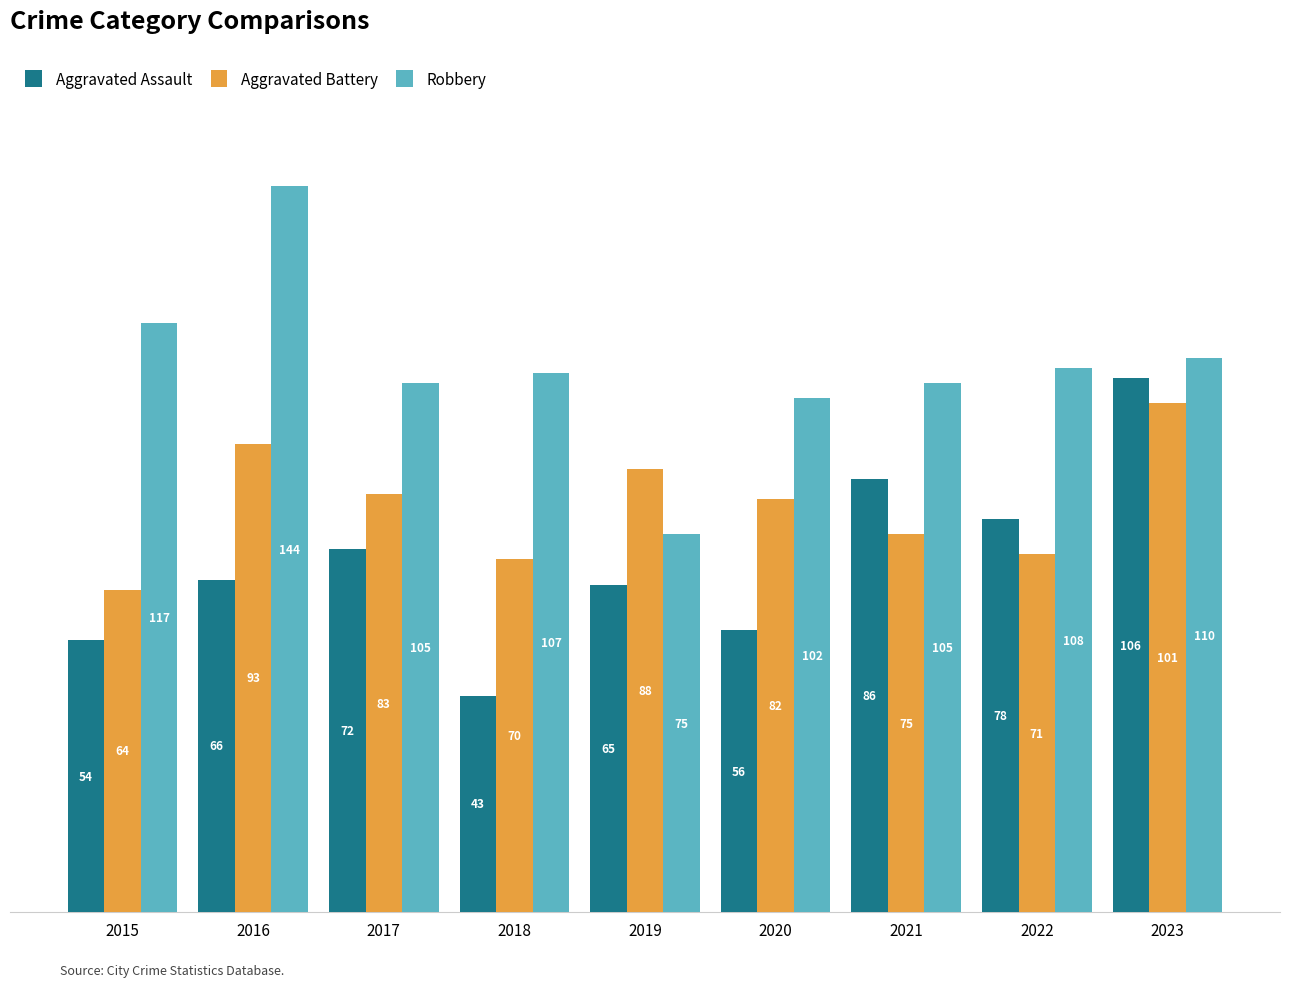

Is the value of Aggravated Assault at 2022 greater than the value of Aggravated Battery at 2018?

Yes